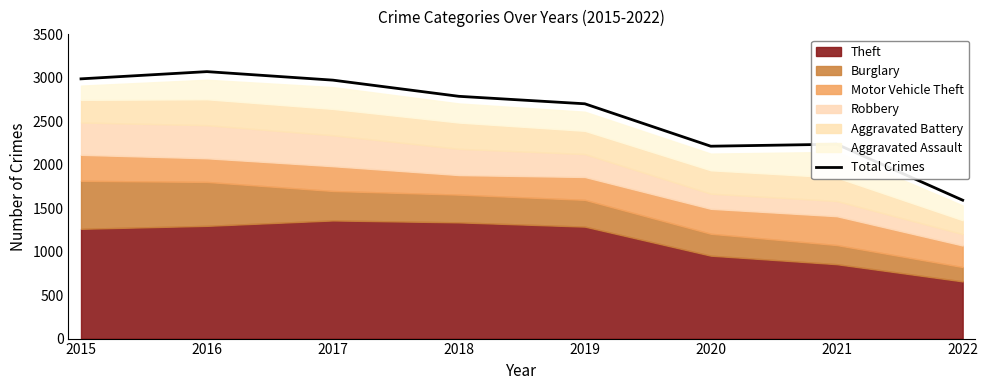

Which label corresponds to the largest value in the chart?

2016